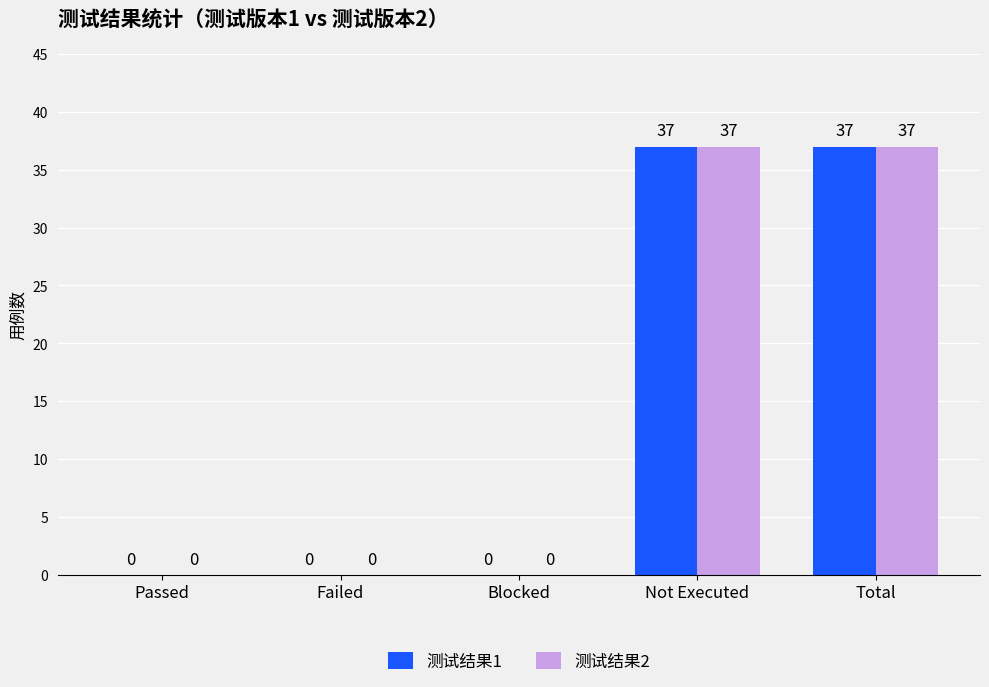

How many distinct data groups are displayed?

2